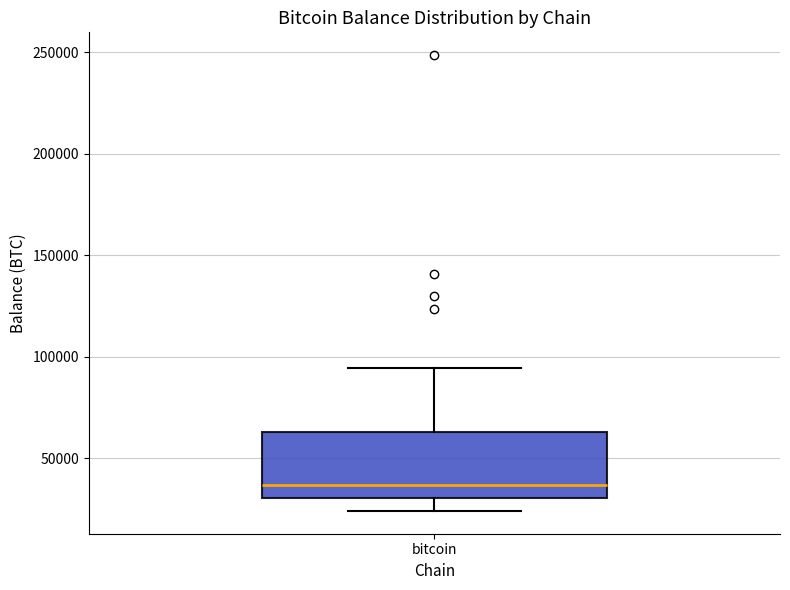

Read this box plot against the y-axis: the position of the median line, the range covered by the box, and the ends of both whiskers. The values are not printed on the chart, so give them approximately, as read against the axis.

median 35000, box 30000 to 65000, whiskers 25000 to 95000